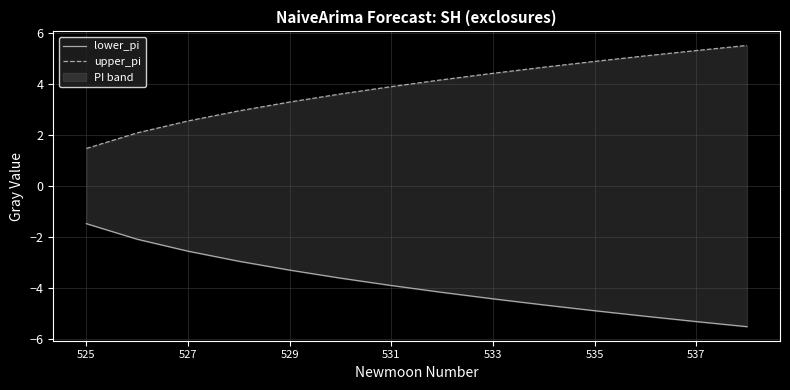

True or false: upper_pi and lower_pi intersect in this chart.

False